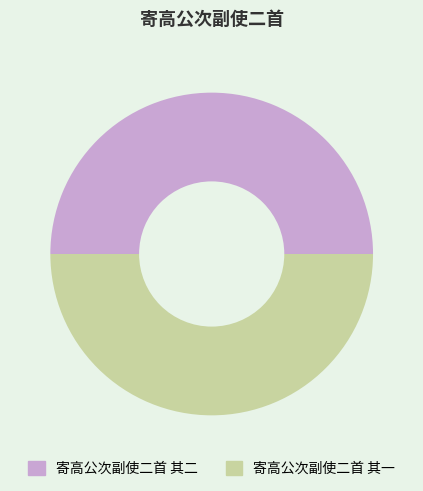

Combined, do 寄高公次副使二首 其一 and 寄高公次副使二首 其二 account for over 50%?

Yes